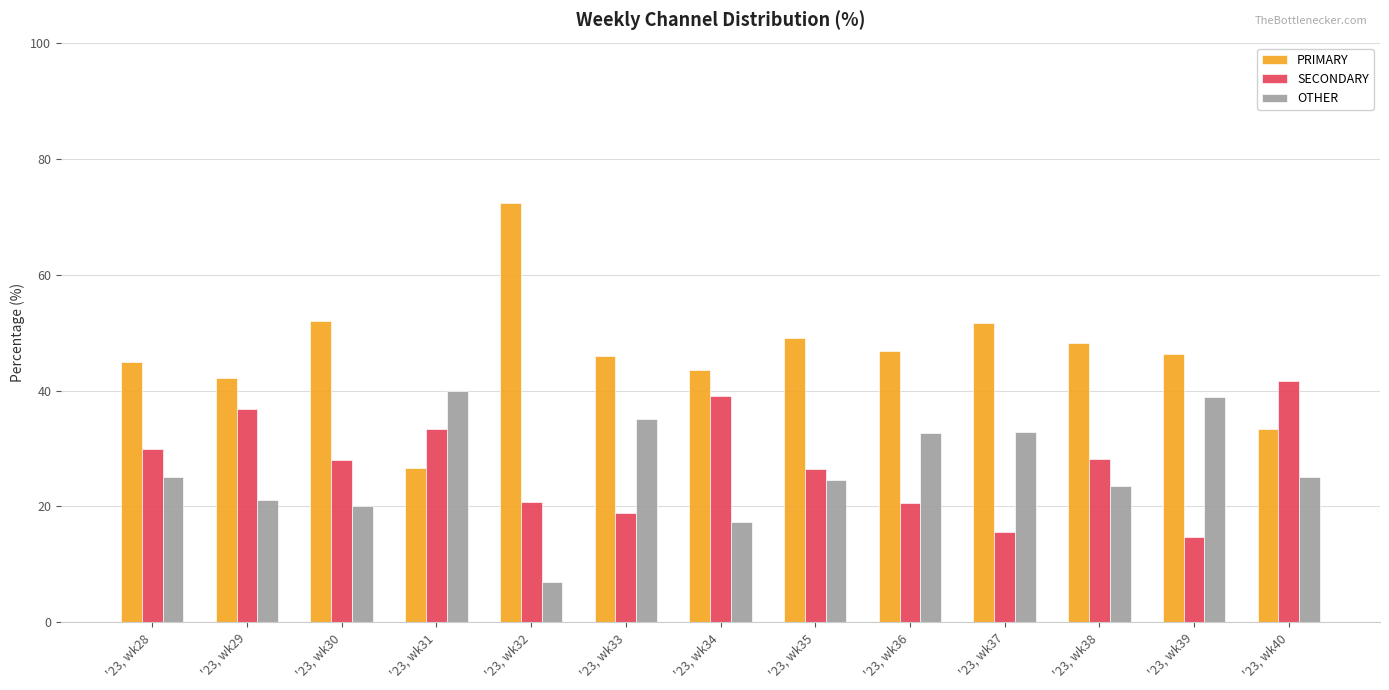

True or false: OTHER has a value of 6.9 at '23, wk32.

True